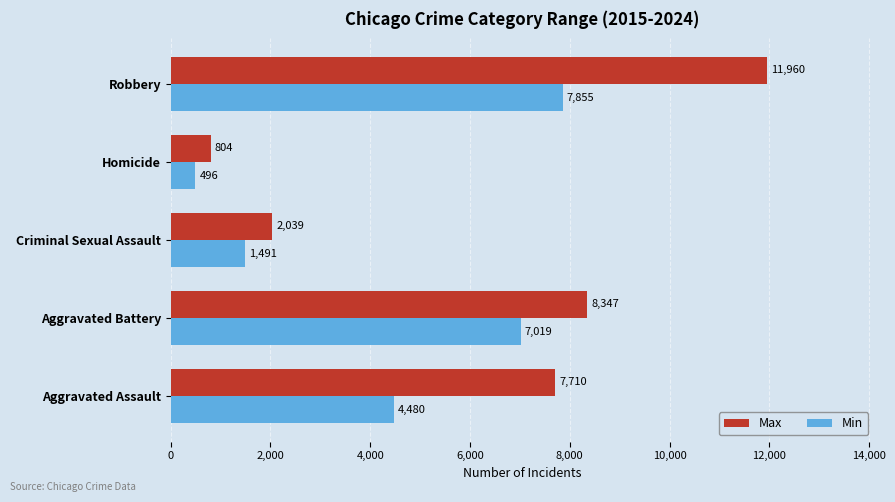

At which category is the sum across all series the highest?

Robbery